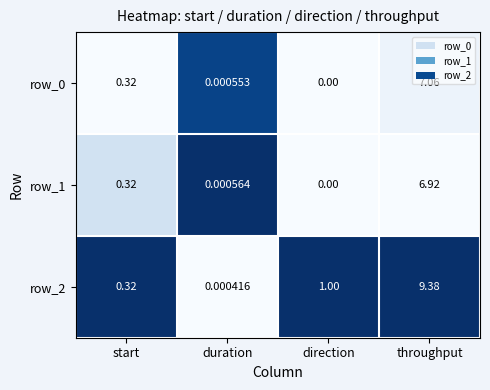

What is the greatest value displayed?

9.4